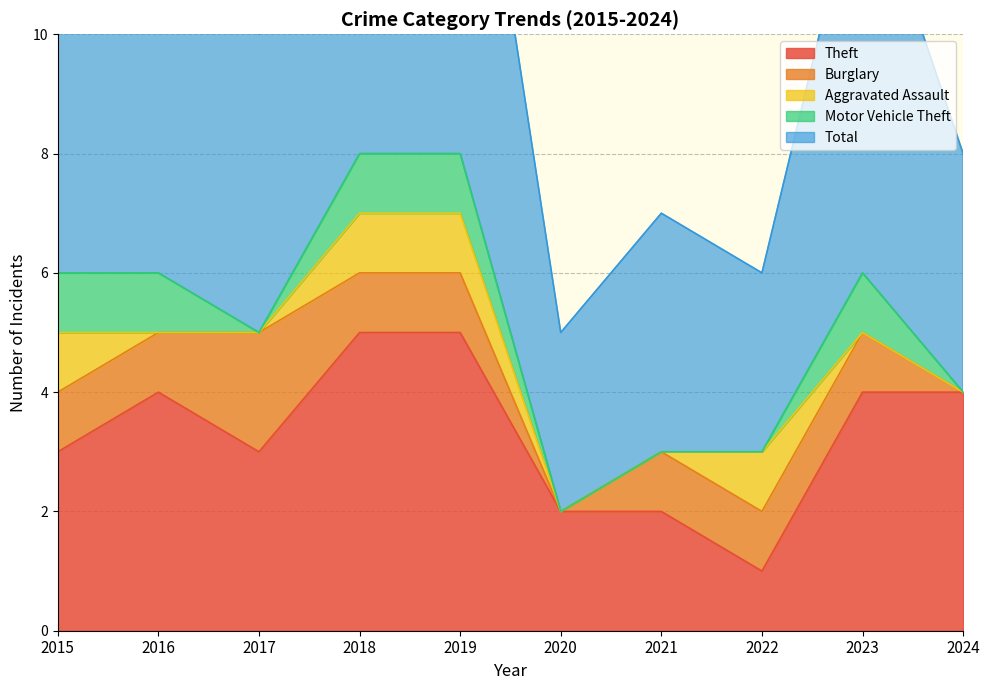

What are all the series names shown in the legend?

Theft, Burglary, Aggravated Assault, Motor Vehicle Theft, Total